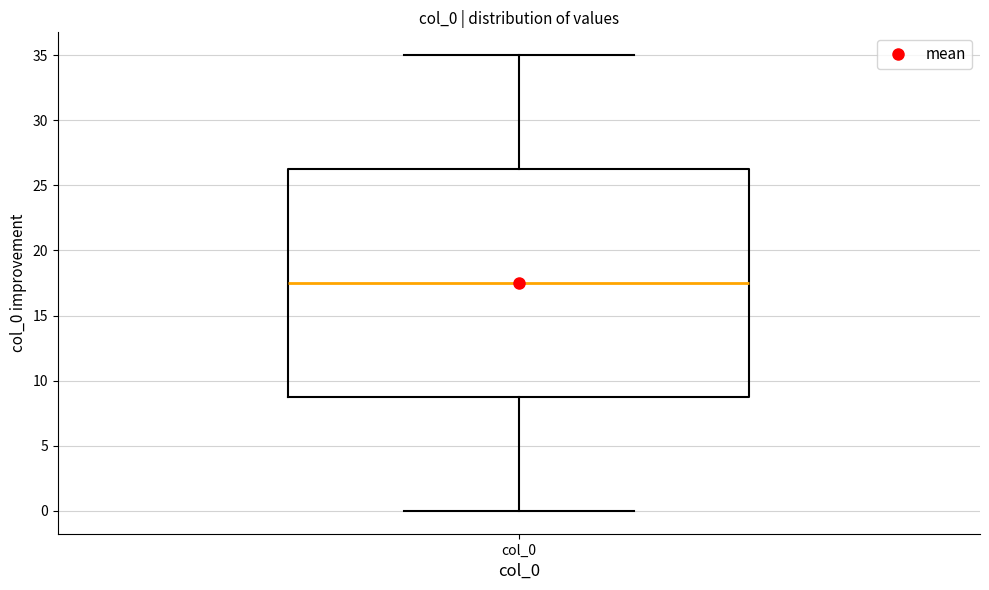

Read this box plot against the y-axis: the position of the median line, the range covered by the box, and the ends of both whiskers. The values are not printed on the chart, so give them approximately, as read against the axis.

median 17.5, box 9.0 to 26.5, whiskers 0.0 to 35.0